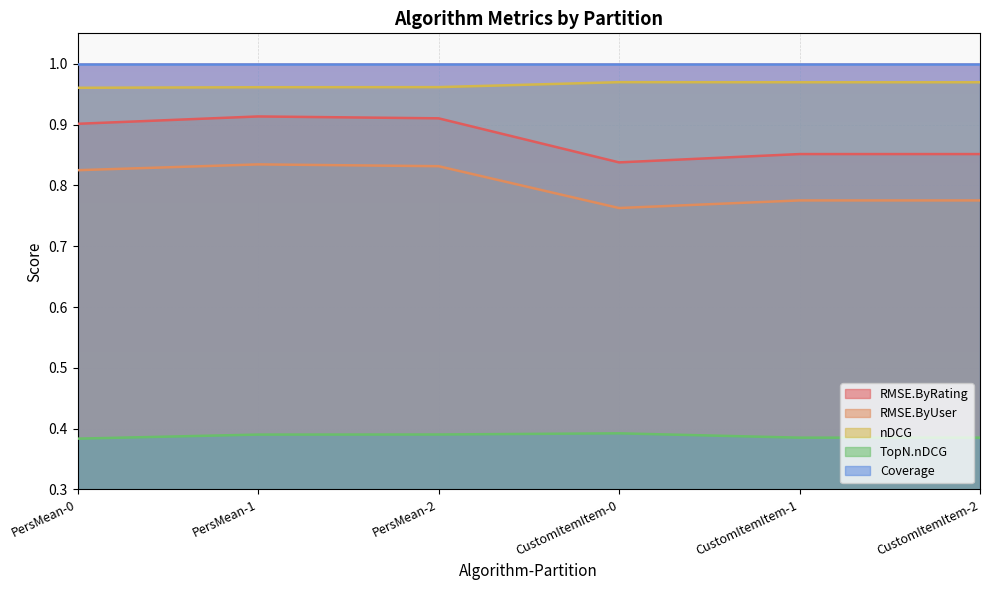

Count the number of data series in this chart.

5